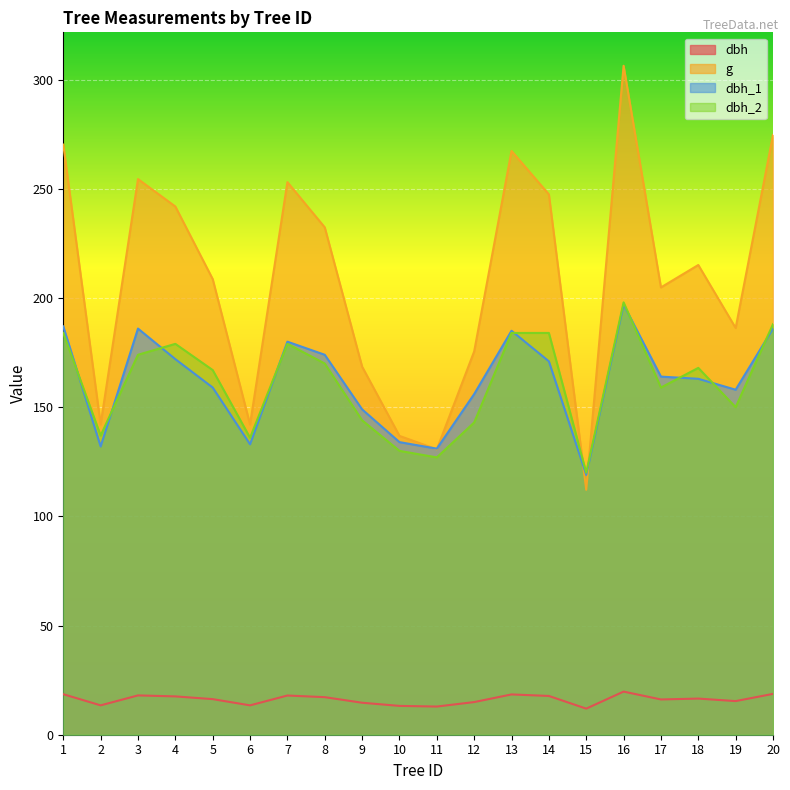

True or false: dbh_2 and dbh intersect in this chart.

False